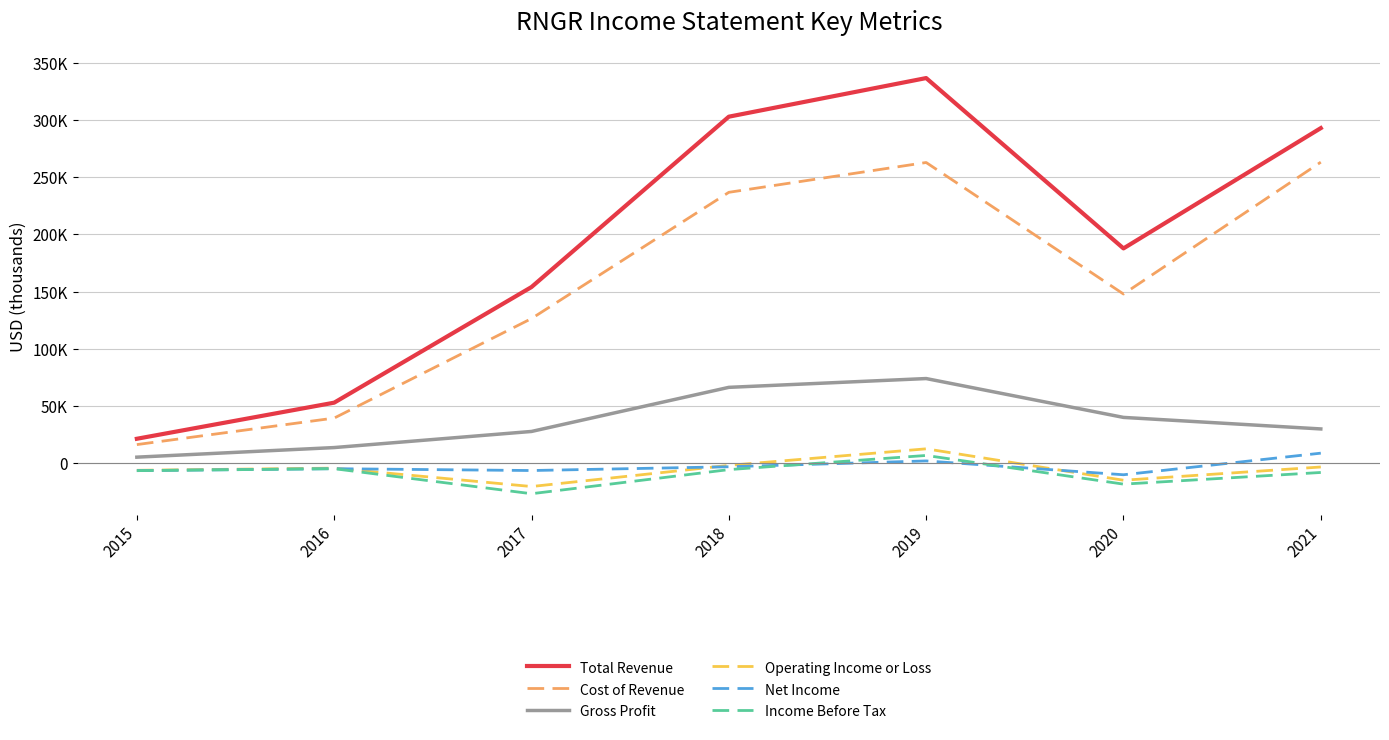

True or false: Cost of Revenue has more than 0 points higher than both neighbors.

True